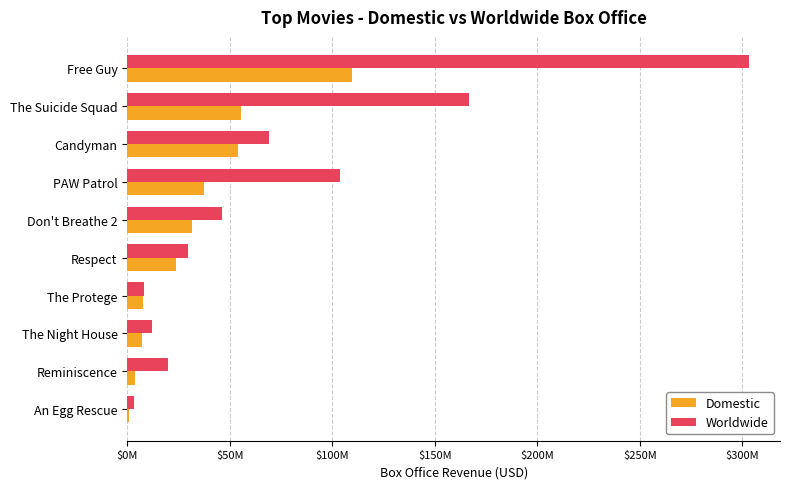

What are all the series names shown in the legend?

Domestic, Worldwide